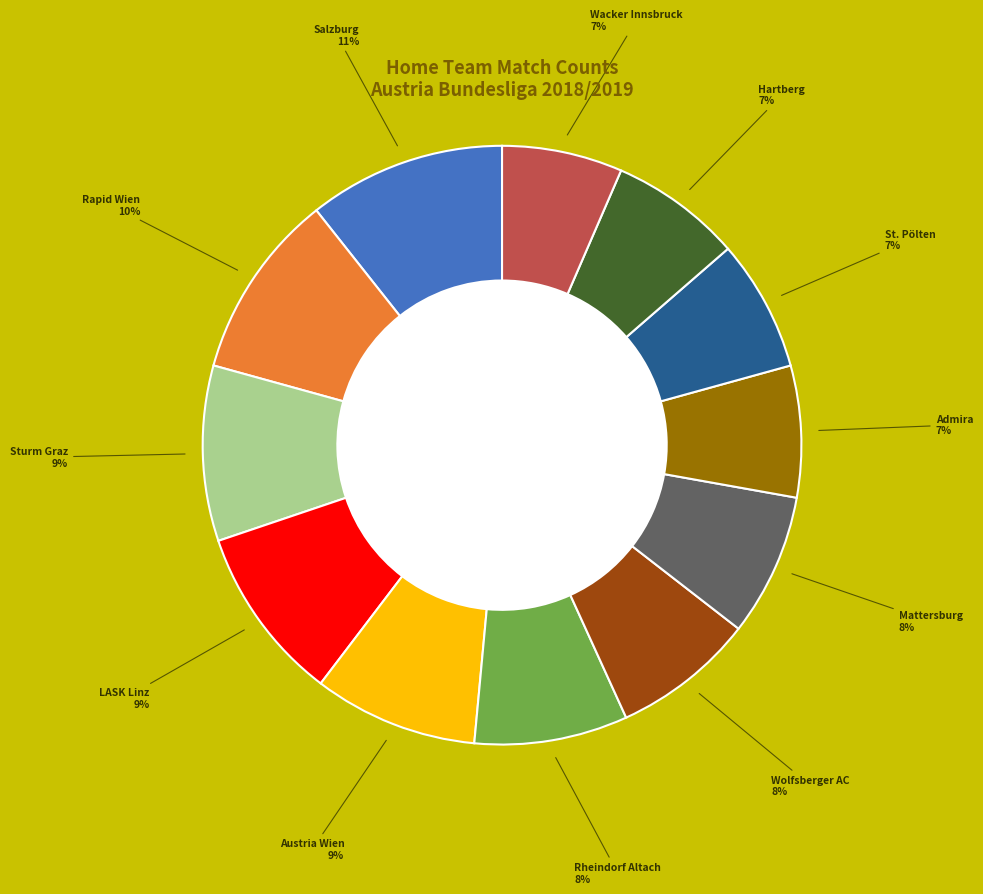

Is there any slice that represents more than half of the pie?

No